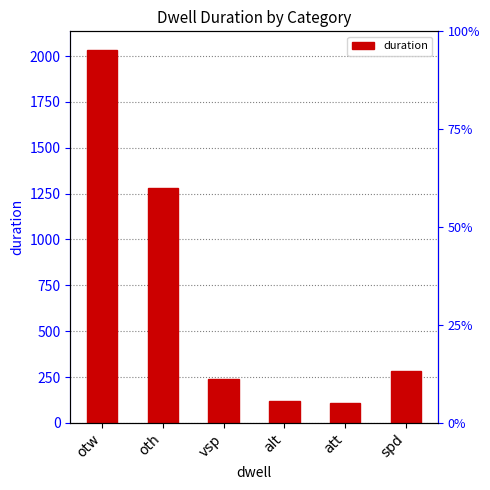

Count the number of data series in this chart.

1